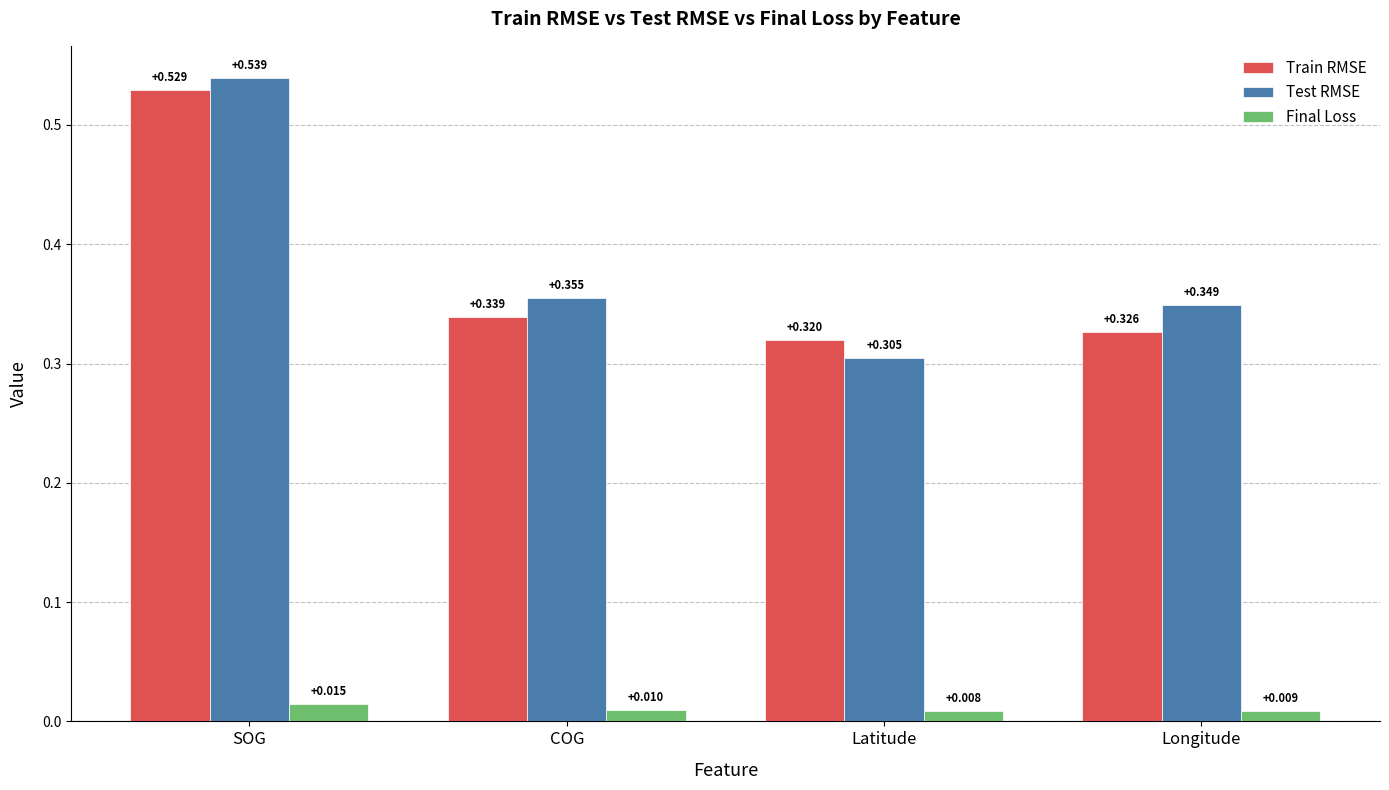

Which series has the largest total across all categories?

Test RMSE